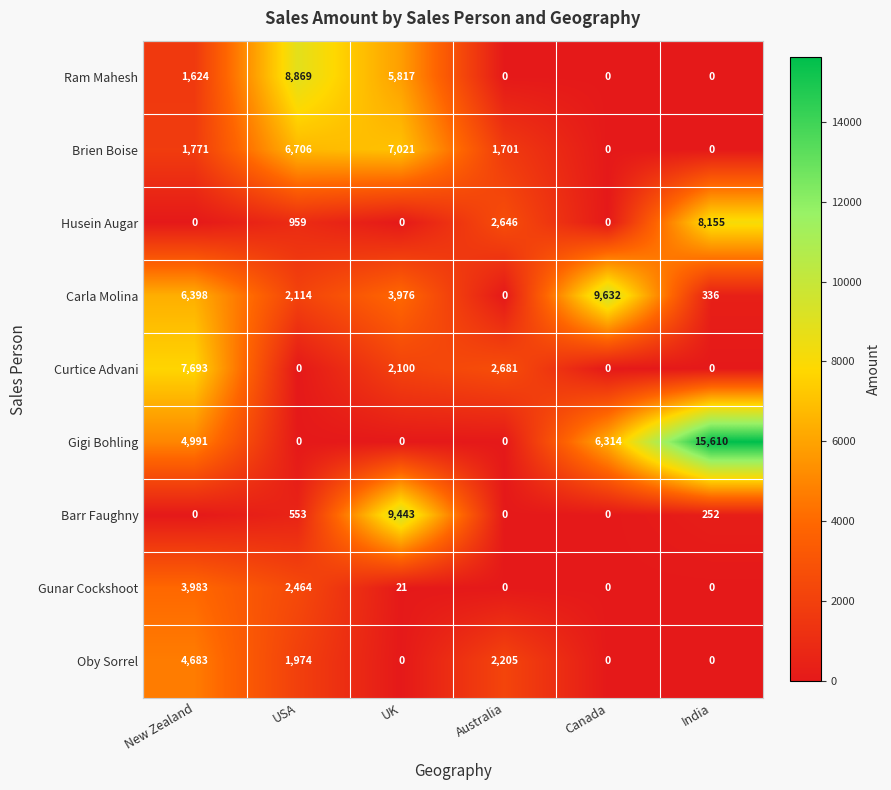

What is the spread (max minus min) of values at New Zealand?

7693